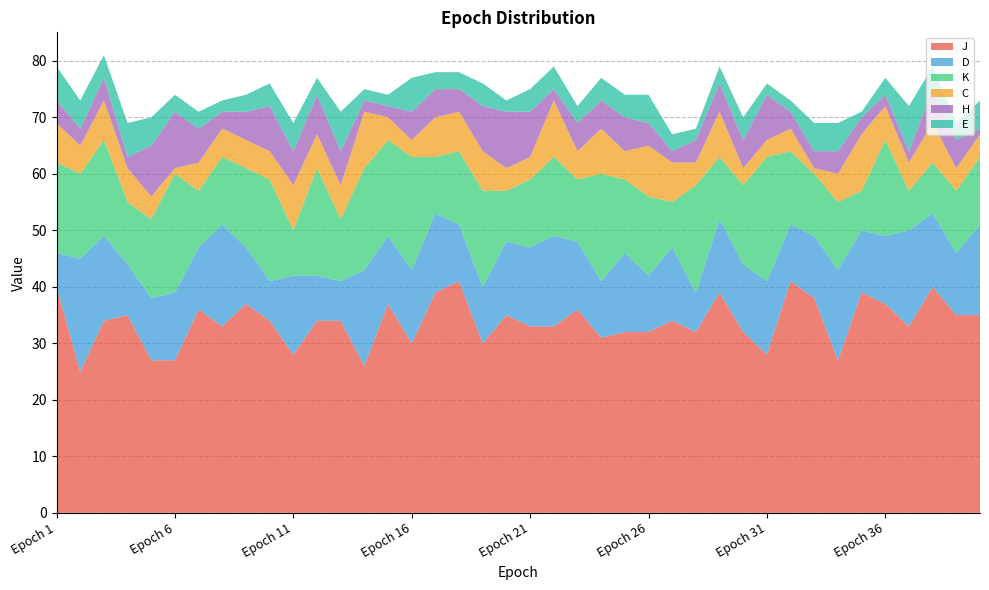

Reading left to right, list all the values displayed in this chart.

J: Epoch 1=40	Epoch 2=25	Epoch 3=34	Epoch 4=35	Epoch 5=27	Epoch 6=27	Epoch 7=36	Epoch 8=33	Epoch 9=37	Epoch 10=34	Epoch 11=28	Epoch 12=34	Epoch 13=34	Epoch 14=26	Epoch 15=37	Epoch 16=30	Epoch 17=39	Epoch 18=41	Epoch 19=30	Epoch 20=35	Epoch 21=33	Epoch 22=33	Epoch 23=36	Epoch 24=31	Epoch 25=32	Epoch 26=32	Epoch 27=34	Epoch 28=32	Epoch 29=39	Epoch 30=32	Epoch 31=28	Epoch 32=41	Epoch 33=38	Epoch 34=27	Epoch 35=39	Epoch 36=37	Epoch 37=33	Epoch 38=40	Epoch 39=35	Epoch 40=35
D: Epoch 1=6	Epoch 2=20	Epoch 3=15	Epoch 4=9	Epoch 5=11	Epoch 6=12	Epoch 7=11	Epoch 8=18	Epoch 9=10	Epoch 10=7	Epoch 11=14	Epoch 12=8	Epoch 13=7	Epoch 14=17	Epoch 15=12	Epoch 16=13	Epoch 17=14	Epoch 18=10	Epoch 19=10	Epoch 20=13	Epoch 21=14	Epoch 22=16	Epoch 23=12	Epoch 24=10	Epoch 25=14	Epoch 26=10	Epoch 27=13	Epoch 28=7	Epoch 29=13	Epoch 30=12	Epoch 31=13	Epoch 32=10	Epoch 33=11	Epoch 34=16	Epoch 35=11	Epoch 36=12	Epoch 37=17	Epoch 38=13	Epoch 39=11	Epoch 40=16
K: Epoch 1=16	Epoch 2=15	Epoch 3=17	Epoch 4=11	Epoch 5=14	Epoch 6=21	Epoch 7=10	Epoch 8=12	Epoch 9=14	Epoch 10=18	Epoch 11=8	Epoch 12=19	Epoch 13=11	Epoch 14=18	Epoch 15=17	Epoch 16=20	Epoch 17=10	Epoch 18=13	Epoch 19=17	Epoch 20=9	Epoch 21=12	Epoch 22=14	Epoch 23=11	Epoch 24=19	Epoch 25=13	Epoch 26=14	Epoch 27=8	Epoch 28=19	Epoch 29=11	Epoch 30=14	Epoch 31=22	Epoch 32=13	Epoch 33=11	Epoch 34=12	Epoch 35=7	Epoch 36=17	Epoch 37=7	Epoch 38=9	Epoch 39=11	Epoch 40=12
C: Epoch 1=7	Epoch 2=5	Epoch 3=7	Epoch 4=6	Epoch 5=4	Epoch 6=1	Epoch 7=5	Epoch 8=5	Epoch 9=5	Epoch 10=5	Epoch 11=8	Epoch 12=6	Epoch 13=6	Epoch 14=10	Epoch 15=4	Epoch 16=3	Epoch 17=7	Epoch 18=7	Epoch 19=7	Epoch 20=4	Epoch 21=4	Epoch 22=10	Epoch 23=5	Epoch 24=8	Epoch 25=5	Epoch 26=9	Epoch 27=7	Epoch 28=4	Epoch 29=8	Epoch 30=3	Epoch 31=3	Epoch 32=4	Epoch 33=1	Epoch 34=5	Epoch 35=10	Epoch 36=6	Epoch 37=5	Epoch 38=7	Epoch 39=4	Epoch 40=4
H: Epoch 1=4	Epoch 2=3	Epoch 3=4	Epoch 4=2	Epoch 5=9	Epoch 6=10	Epoch 7=6	Epoch 8=3	Epoch 9=5	Epoch 10=8	Epoch 11=6	Epoch 12=7	Epoch 13=6	Epoch 14=2	Epoch 15=2	Epoch 16=5	Epoch 17=5	Epoch 18=4	Epoch 19=8	Epoch 20=10	Epoch 21=8	Epoch 22=2	Epoch 23=5	Epoch 24=5	Epoch 25=6	Epoch 26=4	Epoch 27=2	Epoch 28=4	Epoch 29=5	Epoch 30=5	Epoch 31=8	Epoch 32=3	Epoch 33=3	Epoch 34=4	Epoch 35=3	Epoch 36=2	Epoch 37=2	Epoch 38=6	Epoch 39=5	Epoch 40=1
E: Epoch 1=6	Epoch 2=5	Epoch 3=4	Epoch 4=6	Epoch 5=5	Epoch 6=3	Epoch 7=3	Epoch 8=2	Epoch 9=3	Epoch 10=4	Epoch 11=5	Epoch 12=3	Epoch 13=7	Epoch 14=2	Epoch 15=2	Epoch 16=6	Epoch 17=3	Epoch 18=3	Epoch 19=4	Epoch 20=2	Epoch 21=4	Epoch 22=4	Epoch 23=3	Epoch 24=4	Epoch 25=4	Epoch 26=5	Epoch 27=3	Epoch 28=2	Epoch 29=3	Epoch 30=4	Epoch 31=2	Epoch 32=2	Epoch 33=5	Epoch 34=5	Epoch 35=1	Epoch 36=3	Epoch 37=8	Epoch 38=4	Epoch 39=3	Epoch 40=5